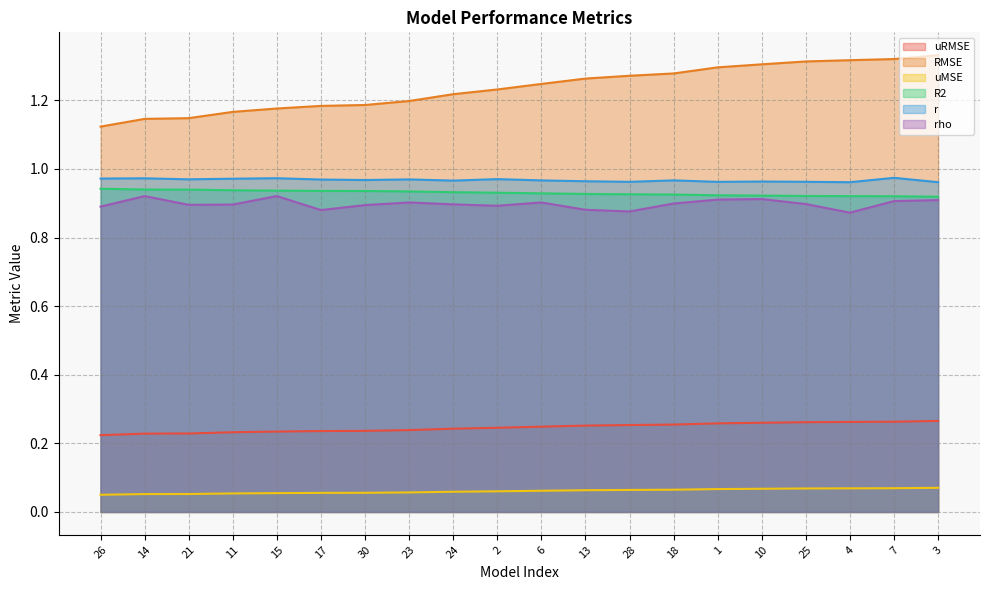

Reading right to left, transcribe all the data shown in this chart.

uRMSE: 3=0.3	7=0.3	4=0.3	25=0.3	10=0.3	1=0.3	18=0.3	28=0.3	13=0.3	6=0.2	2=0.2	24=0.2	23=0.2	30=0.2	17=0.2	15=0.2	11=0.2	21=0.2	14=0.2	26=0.2
RMSE: 3=1.3	7=1.3	4=1.3	25=1.3	10=1.3	1=1.3	18=1.3	28=1.3	13=1.3	6=1.2	2=1.2	24=1.2	23=1.2	30=1.2	17=1.2	15=1.2	11=1.2	21=1.1	14=1.1	26=1.1
uMSE: 3=0.1	7=0.1	4=0.1	25=0.1	10=0.1	1=0.1	18=0.1	28=0.1	13=0.1	6=0.1	2=0.1	24=0.1	23=0.1	30=0.1	17=0.1	15=0.1	11=0.1	21=0.1	14=0.1	26=0.1
R2: 3=0.9	7=0.9	4=0.9	25=0.9	10=0.9	1=0.9	18=0.9	28=0.9	13=0.9	6=0.9	2=0.9	24=0.9	23=0.9	30=0.9	17=0.9	15=0.9	11=0.9	21=0.9	14=0.9	26=0.9
r: 3=1.0	7=1.0	4=1.0	25=1.0	10=1.0	1=1.0	18=1.0	28=1.0	13=1.0	6=1.0	2=1.0	24=1.0	23=1.0	30=1.0	17=1.0	15=1.0	11=1.0	21=1.0	14=1.0	26=1.0
rho: 3=0.9	7=0.9	4=0.9	25=0.9	10=0.9	1=0.9	18=0.9	28=0.9	13=0.9	6=0.9	2=0.9	24=0.9	23=0.9	30=0.9	17=0.9	15=0.9	11=0.9	21=0.9	14=0.9	26=0.9